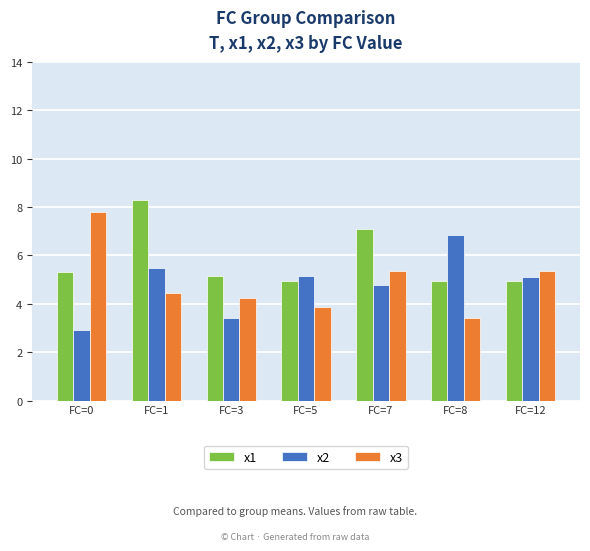

What are all the series names shown in the legend?

x1, x2, x3